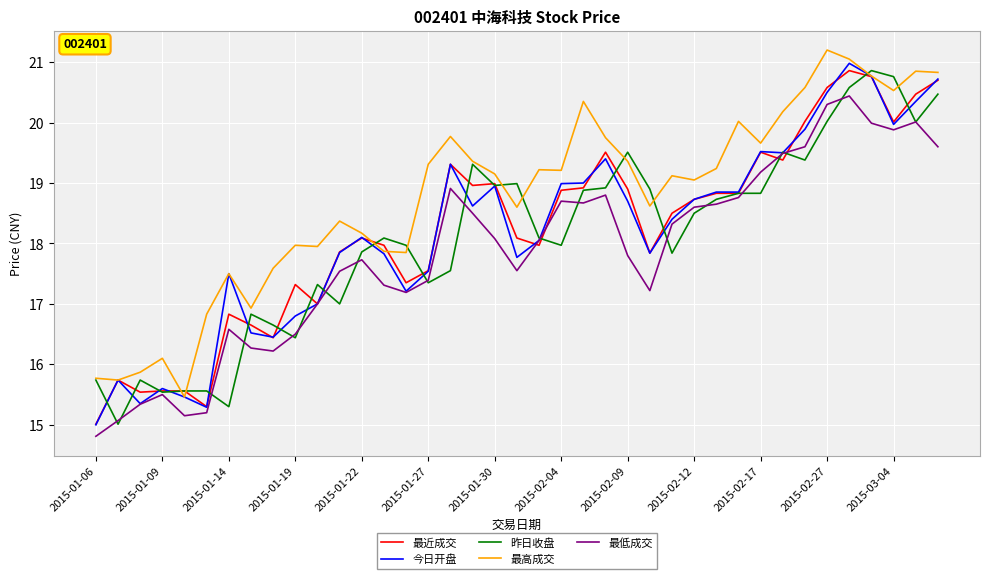

Which series has the largest total across all categories?

最高成交